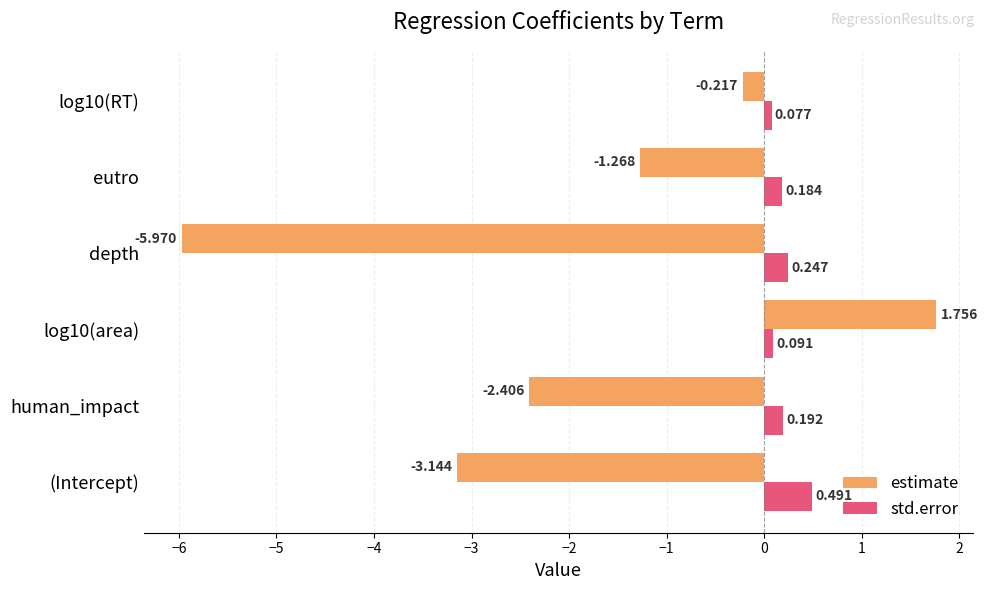

Which category has the highest value across all series?

log10(area)